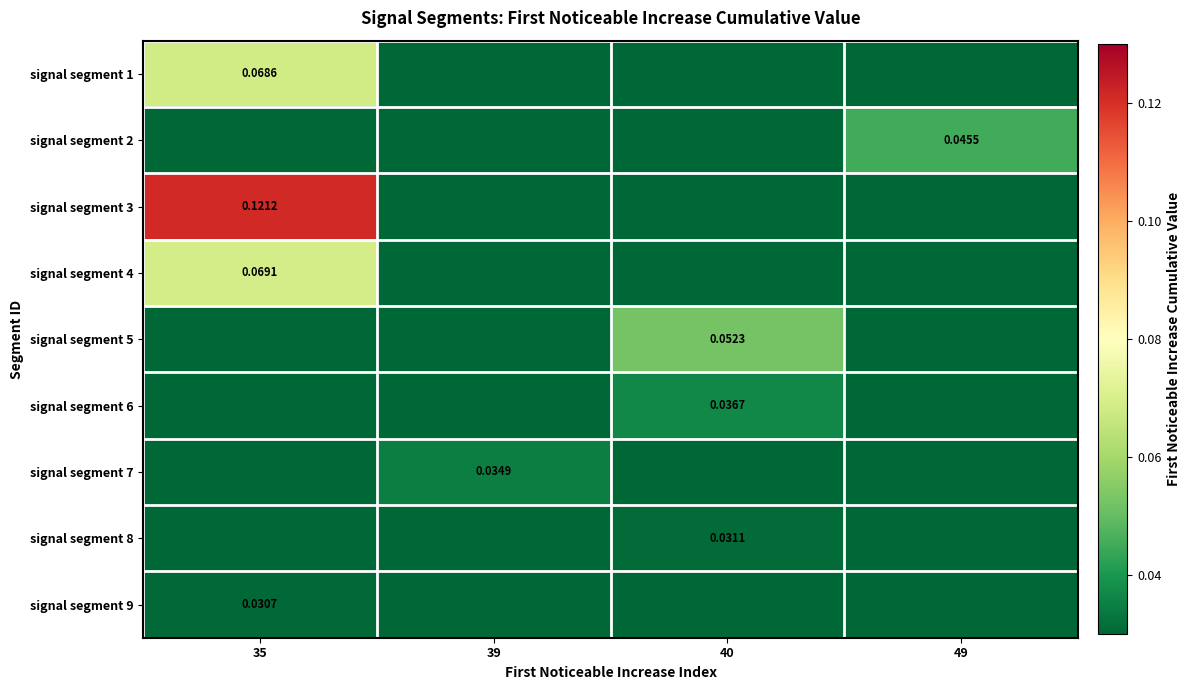

How many signal segment 6 values are between 0 and 1?

4